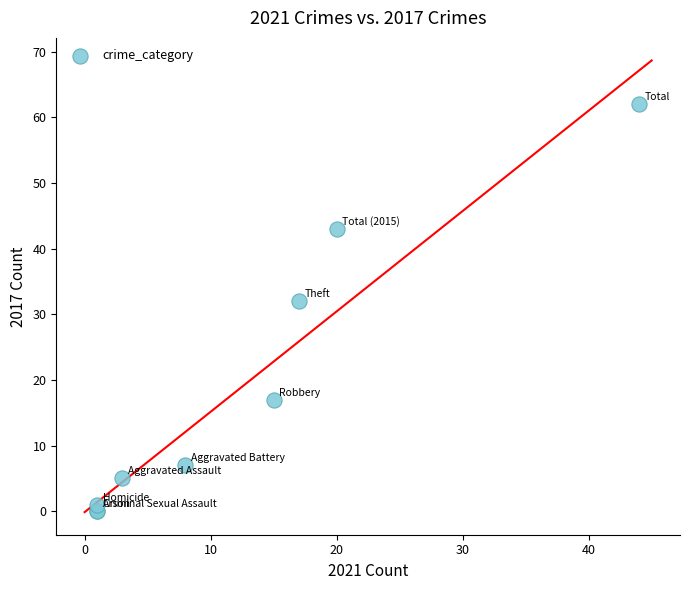

What Y value in the scatter plot is closest to 31?

32